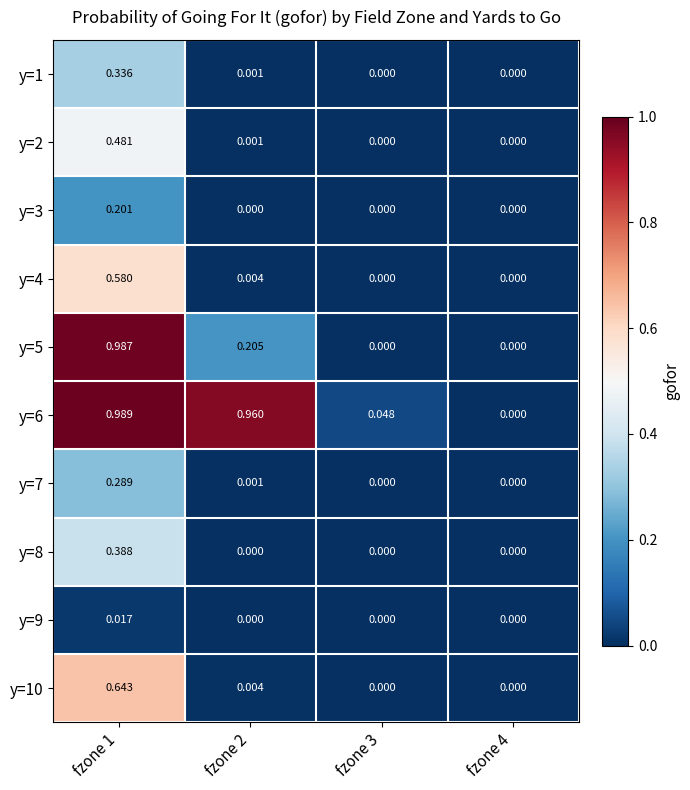

Is the value of y=8 at fzone 4 greater than the value of y=3 at fzone 1?

No